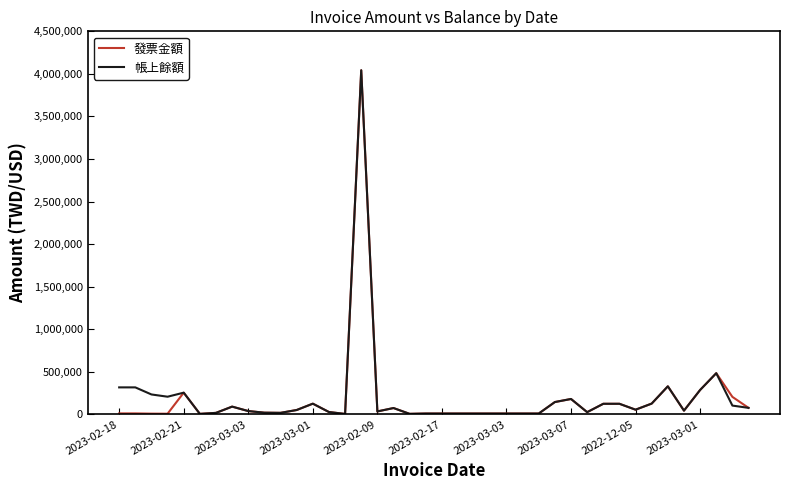

What is the maximum value shown in the chart?

4042500